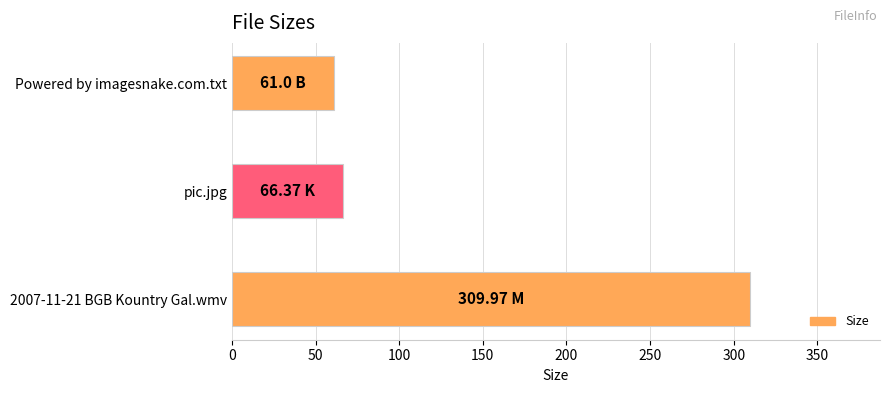

What is the sum of the values at Powered by imagesnake.com.txt and pic.jpg?

127.4